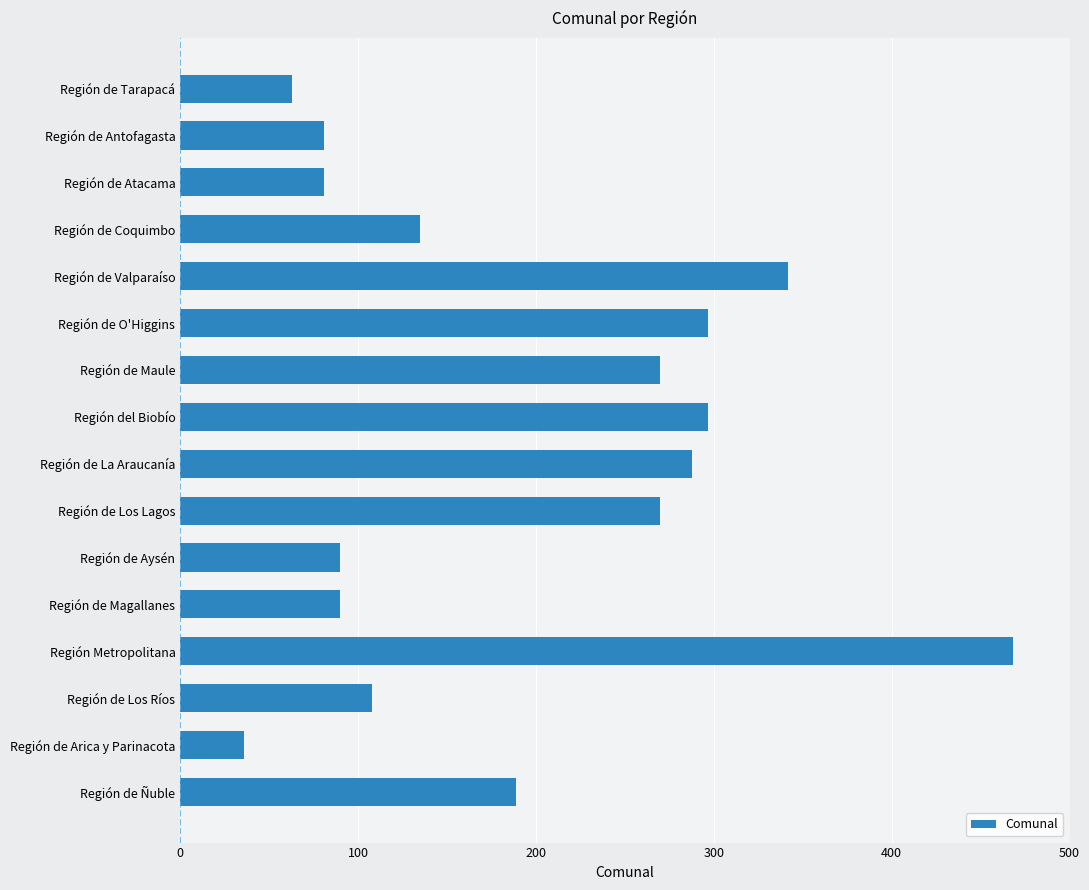

Between Región de Maule and Región de Arica y Parinacota, which is larger?

Región de Maule